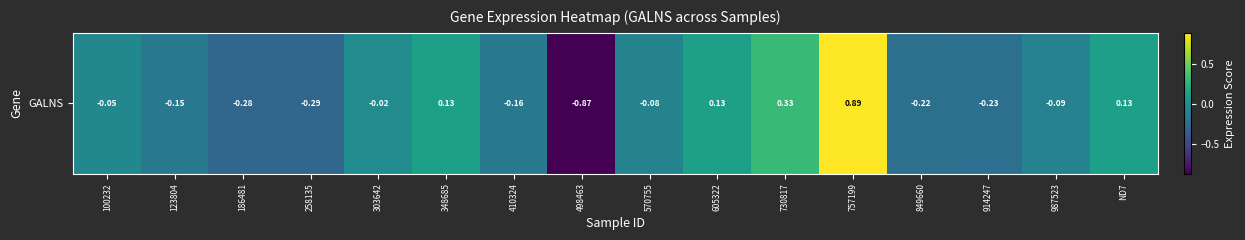

At which label is the value closest to 0?

303642